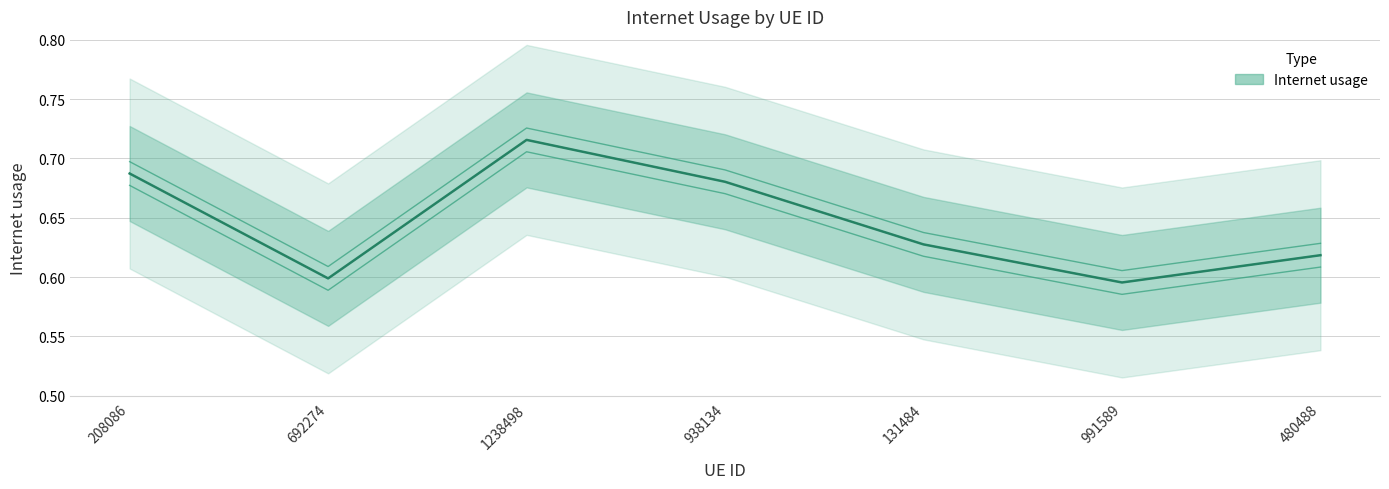

What is the smallest value displayed?

0.6